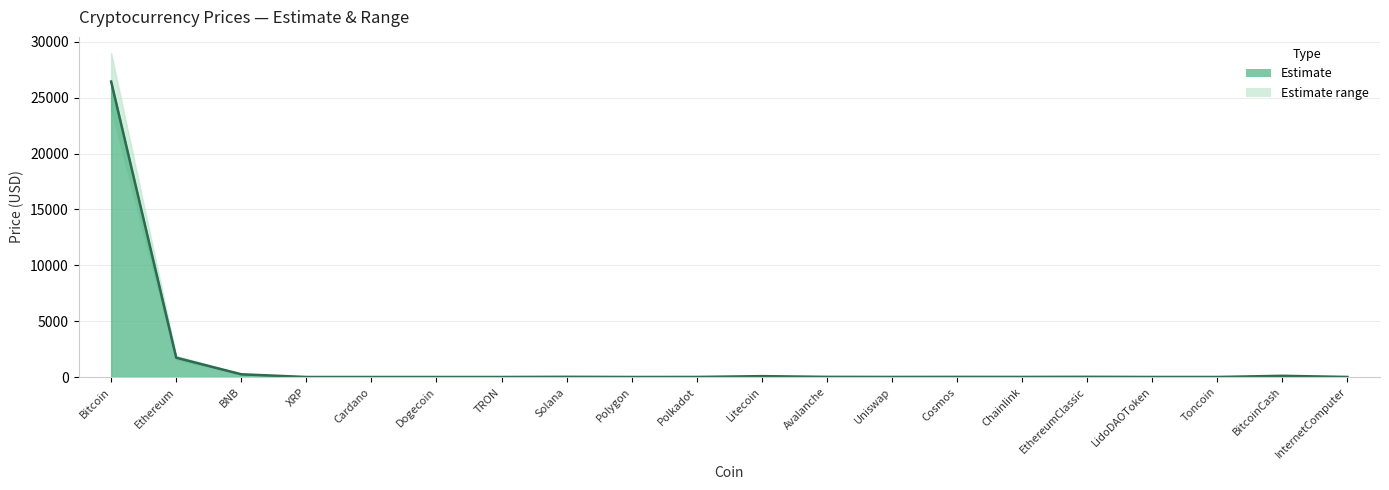

What is the label of the 8th point from the right?

Uniswap